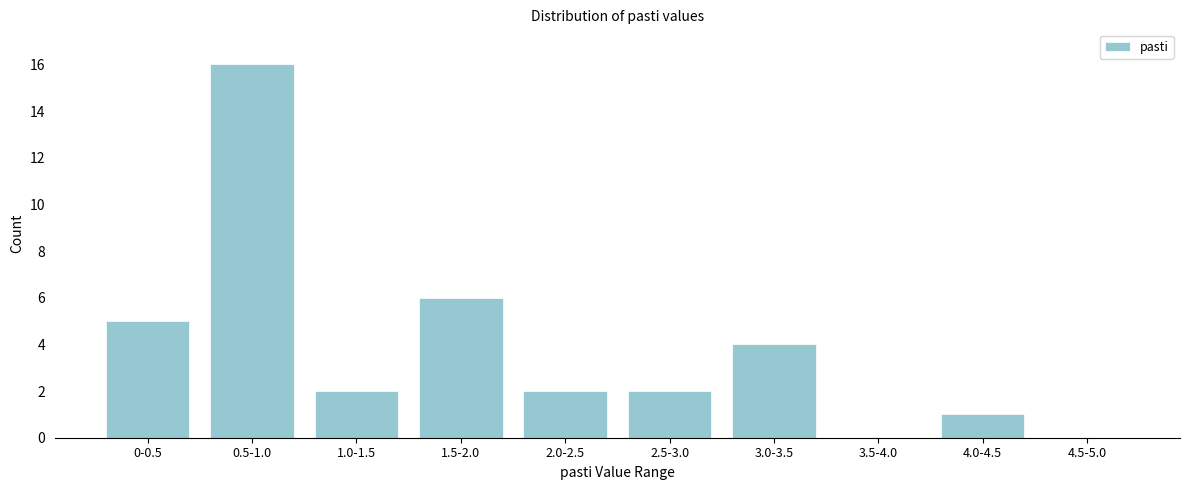

Reading left to right, transcribe all the data shown in this chart.

0-0.5=5	0.5-1.0=16	1.0-1.5=2	1.5-2.0=6	2.0-2.5=2	2.5-3.0=2	3.0-3.5=4	3.5-4.0=0	4.0-4.5=1	4.5-5.0=0